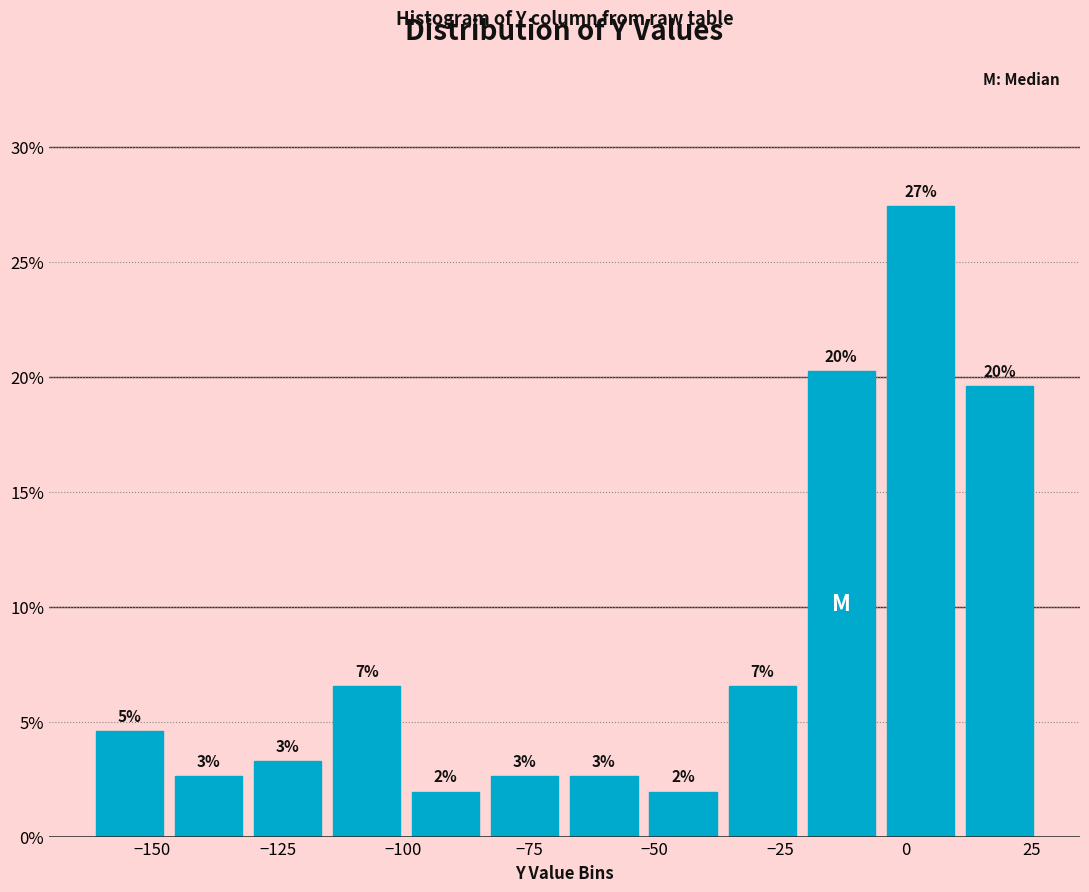

Around what value on the x-axis is the tallest bar? Give the approximate position of its centre, as read against the axis.

5